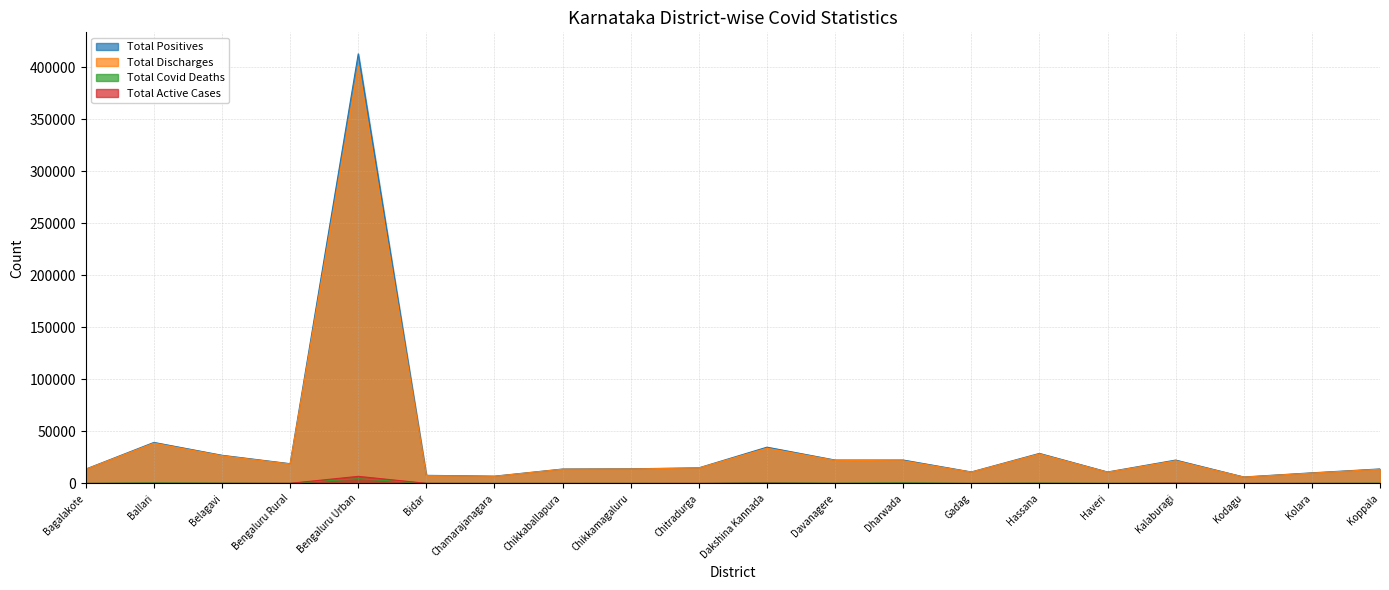

How many values in the Total Positives series exceed 15011?

9